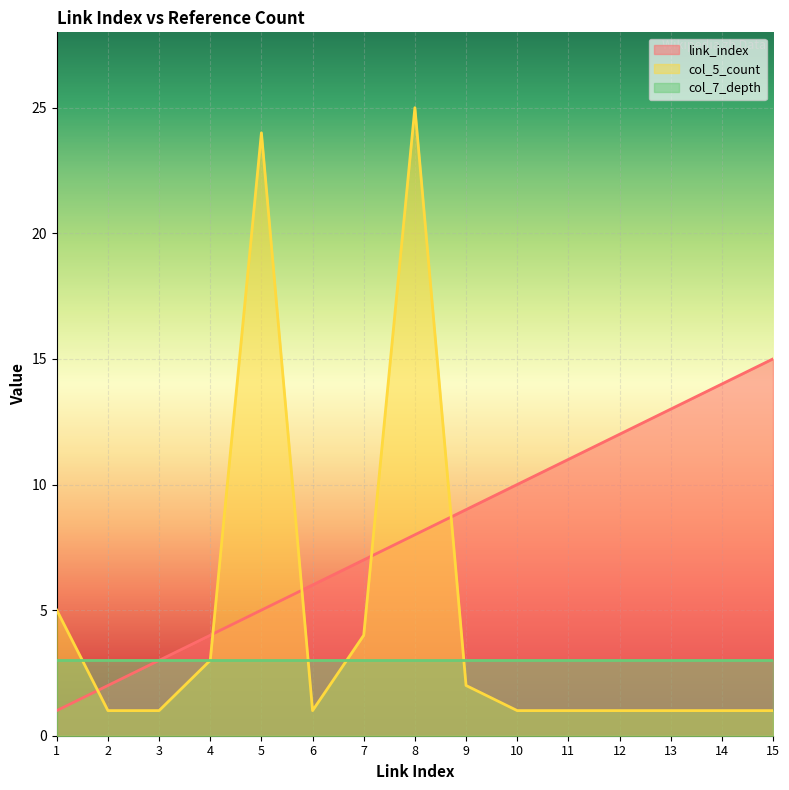

What is the value of the col_5_count point at the 14th from the left?

1